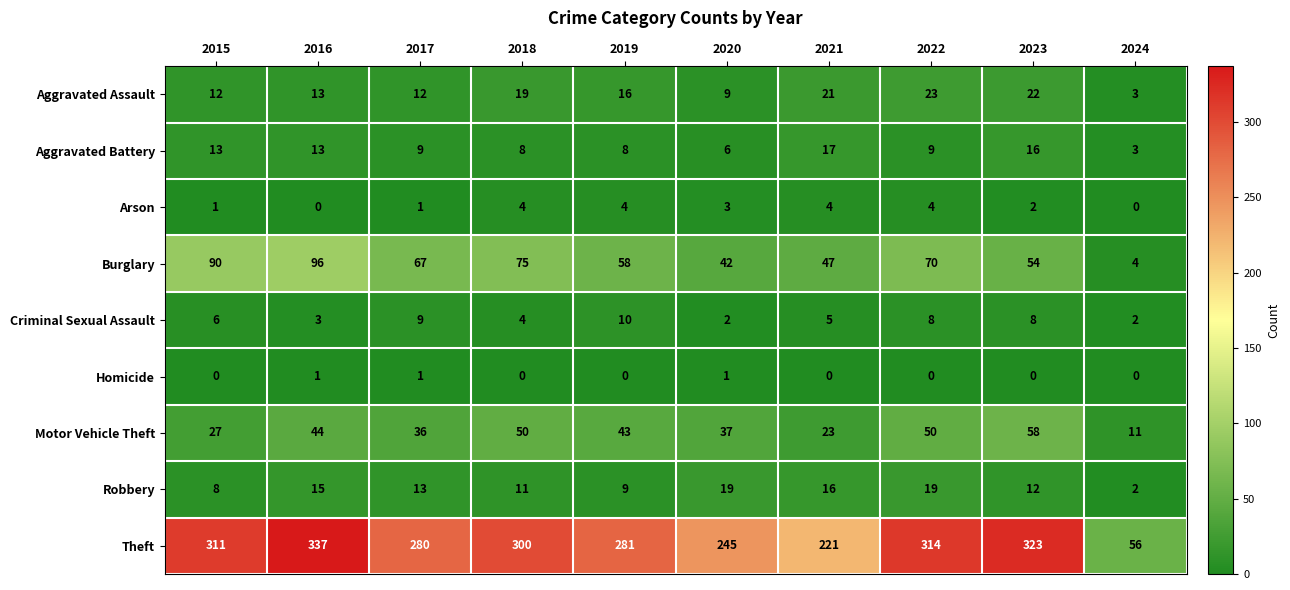

What is the greatest value displayed?

337